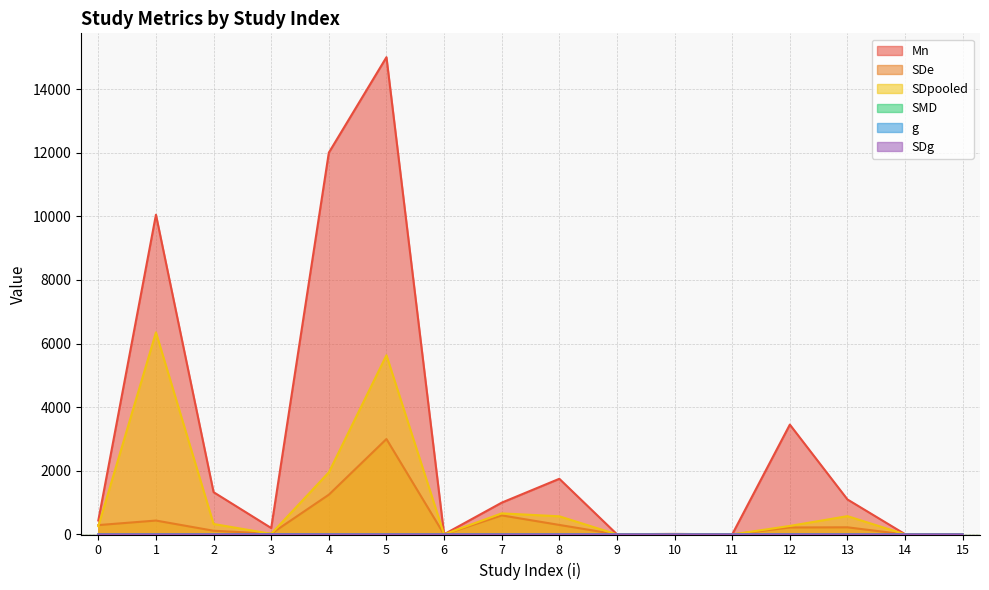

What are all the series names shown in the legend?

Mn, SDe, SDpooled, SMD, g, SDg